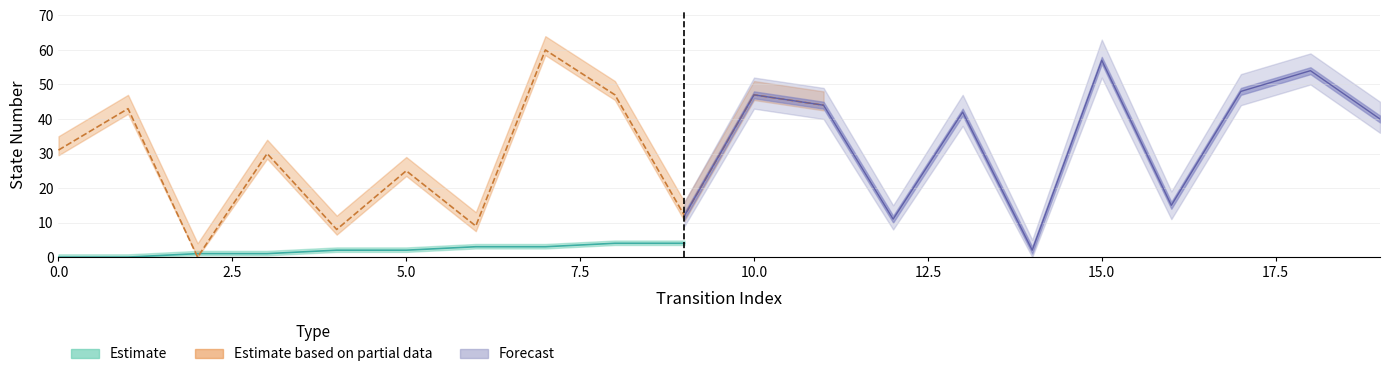

True or false: destination_state_upper and destination_state_lower cross at least once.

False